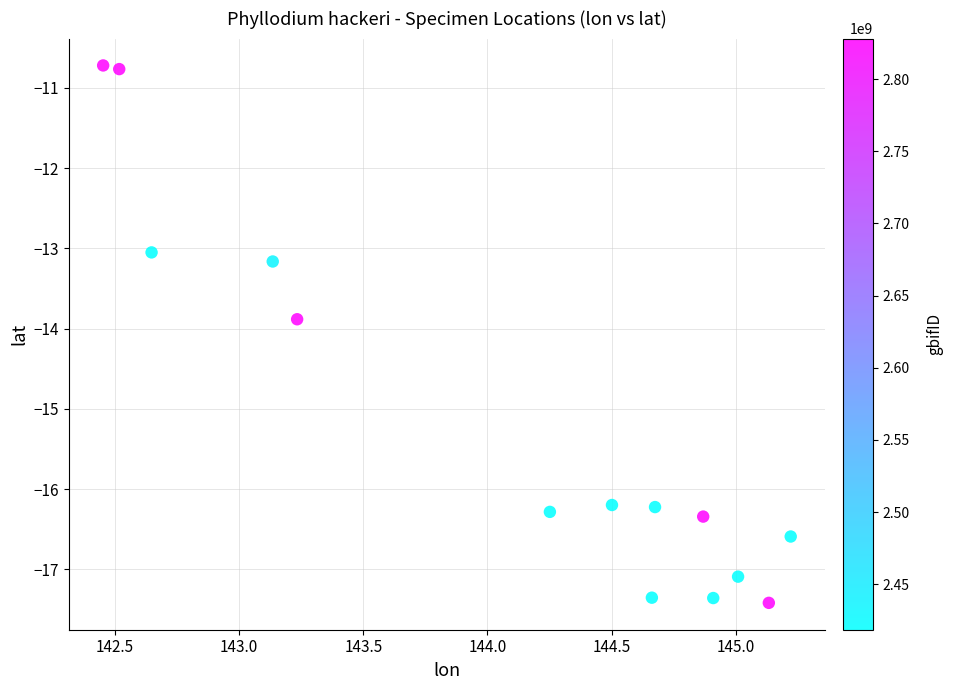

What is the range of Y values (max minus min)?

6.7